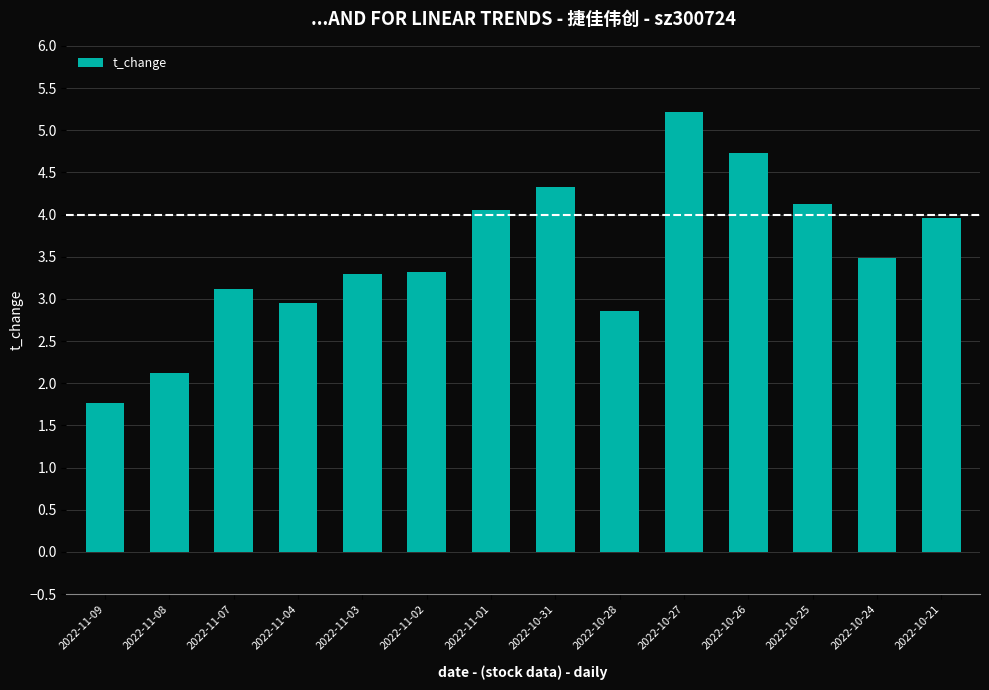

Which category has the highest value across all series?

2022-10-27